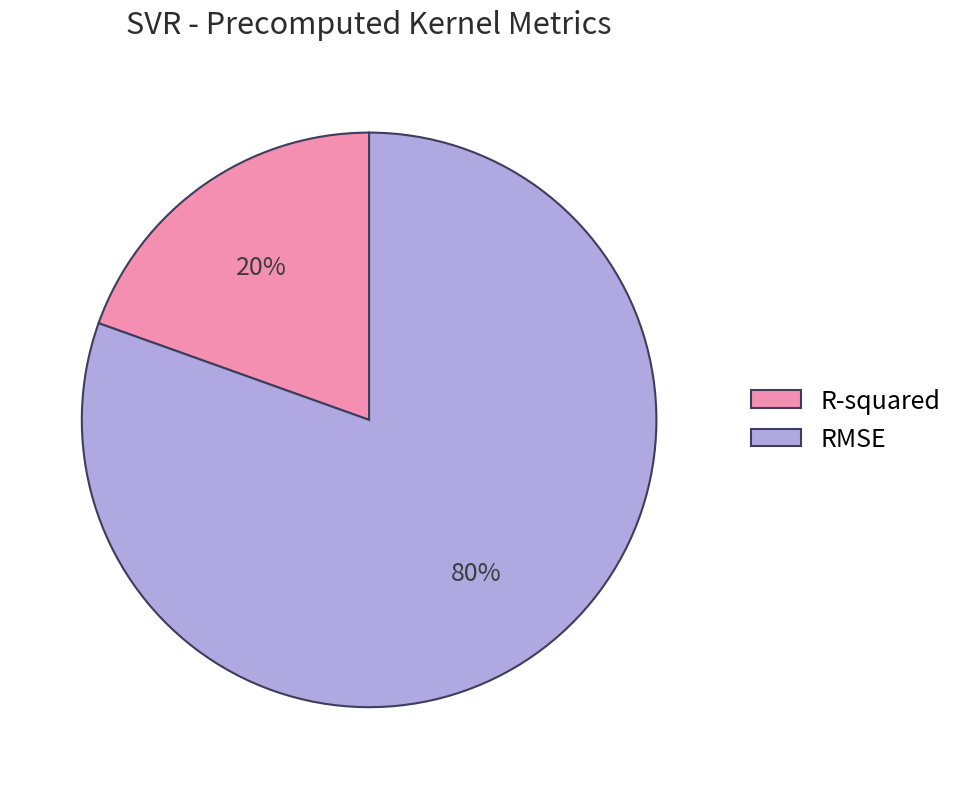

What is the ratio of the value at R-squared to the value at RMSE?

0.2